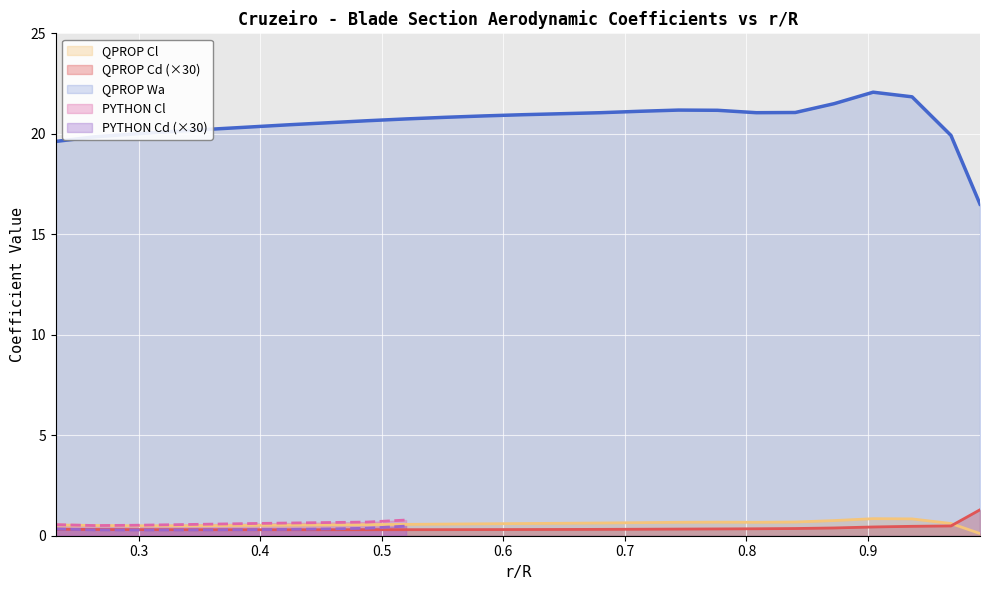

What is the sum of the QPROP Cd values at 0.423884514 and 0.35984252?

0.6